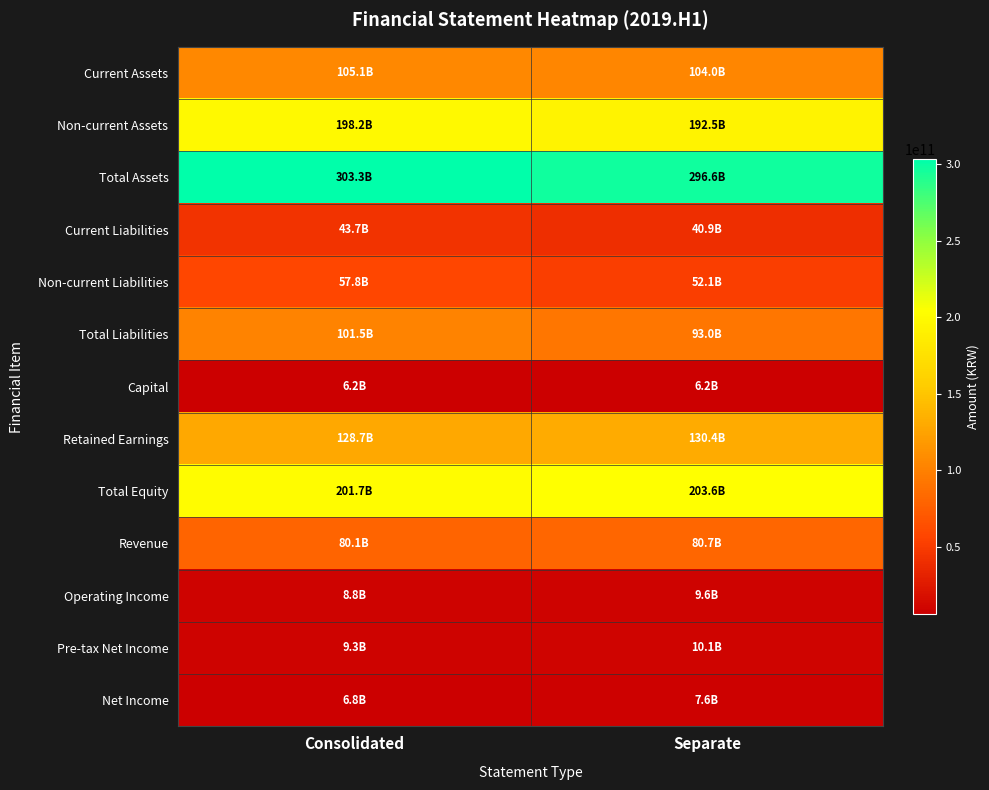

Which label corresponds to the largest value in the chart?

Consolidated